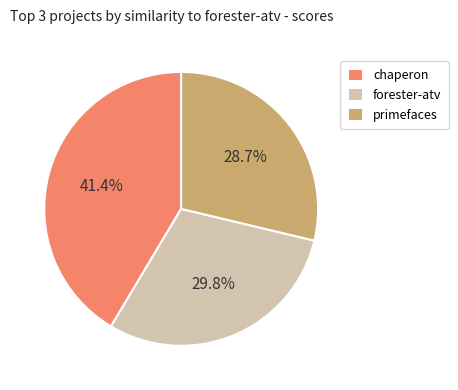

What is the largest slice in the pie chart?

chaperon